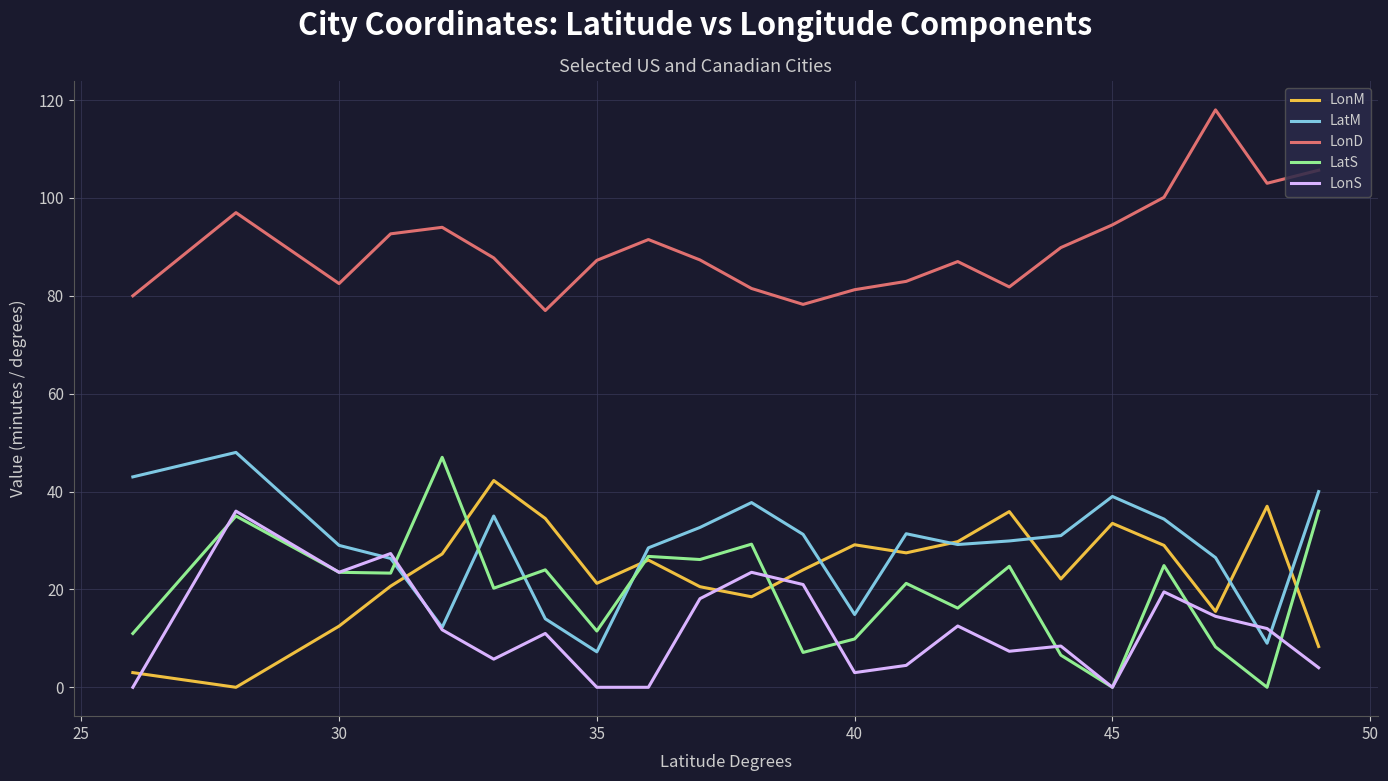

What is the maximum value for LonD?

118.0